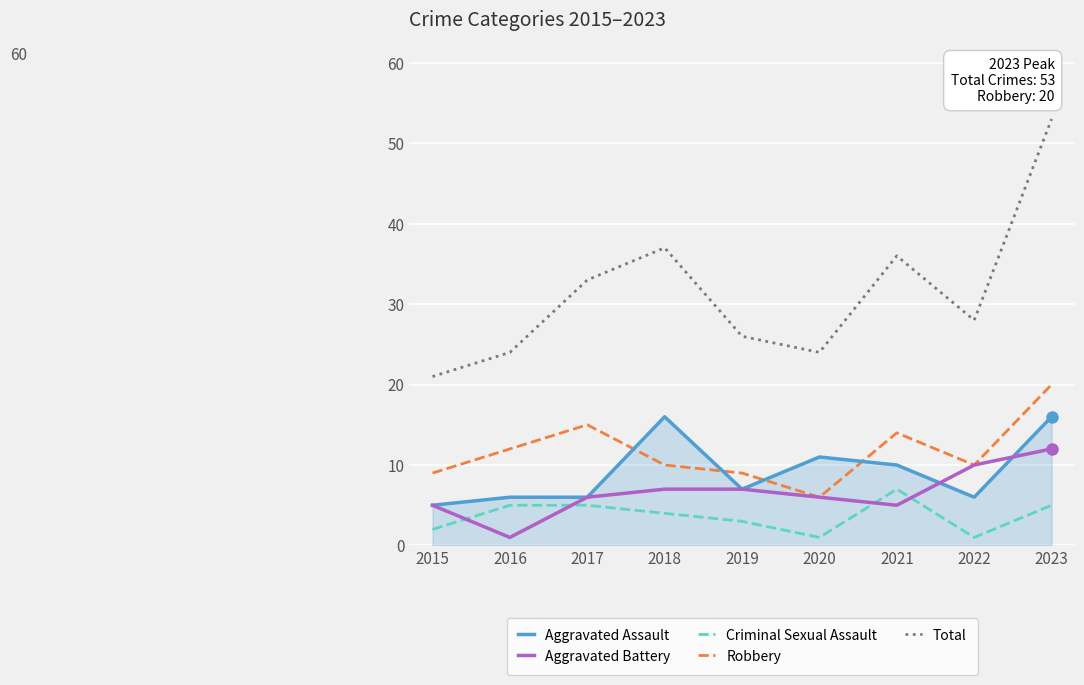

What is the sum of the Robbery values at 2016 and 2017?

27